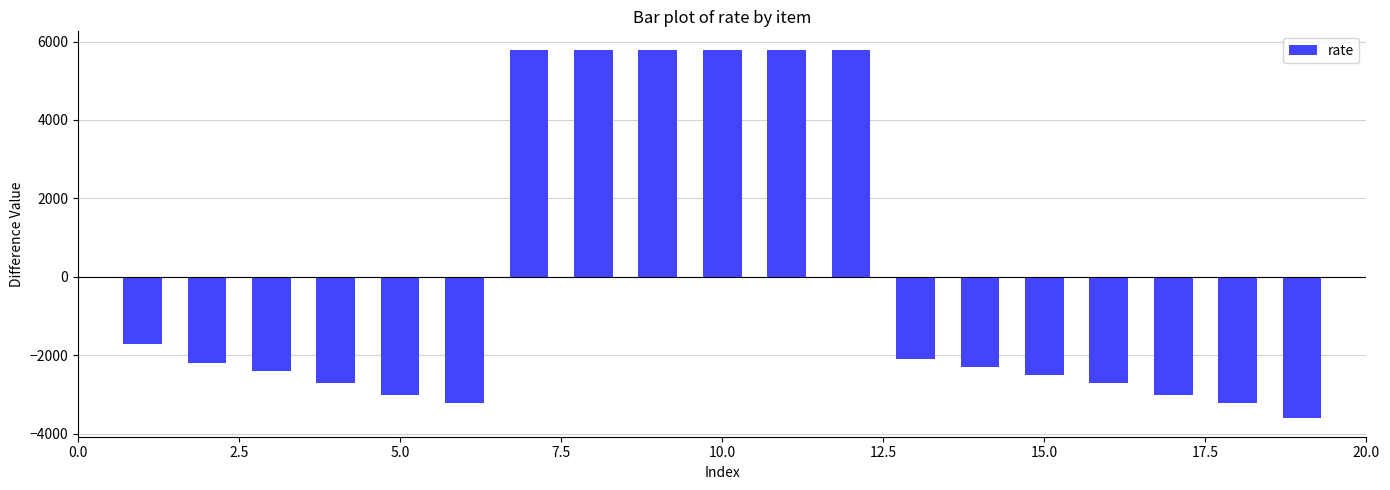

What is the maximum value shown in the chart?

5789.5